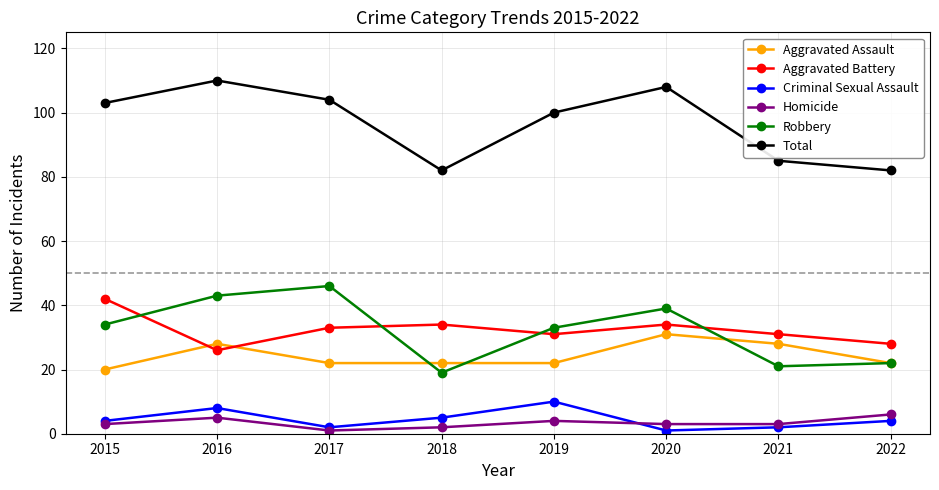

What is the total value across all series at 2017?

208